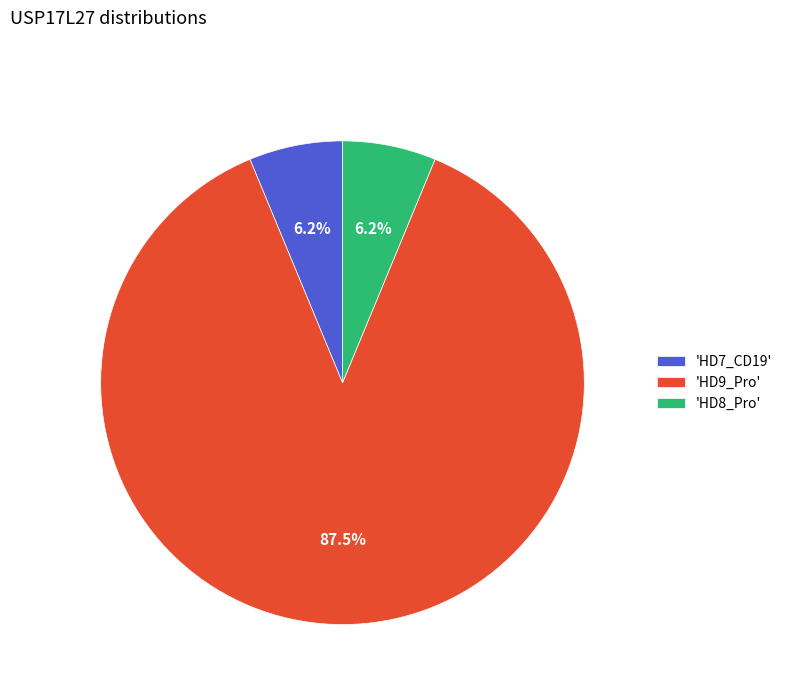

What is the largest slice in the pie chart?

'HD9_Pro'